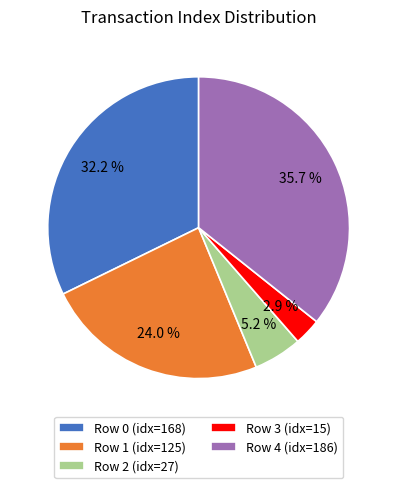

What percentage is the Row 1 slice, to the nearest percent?

24%